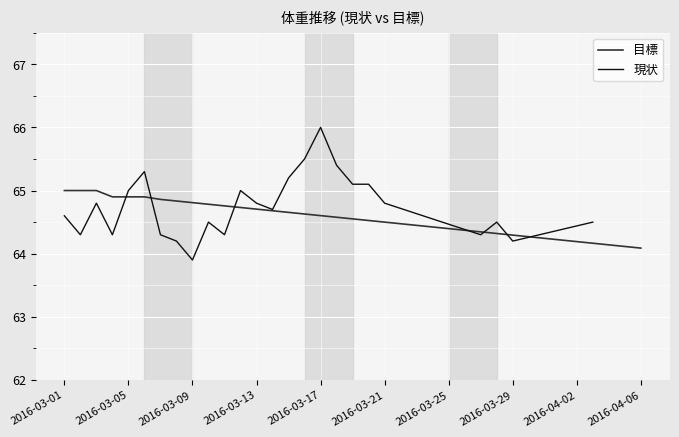

Is it true that 目標 equals 94.7 at 2016-04-06?

False